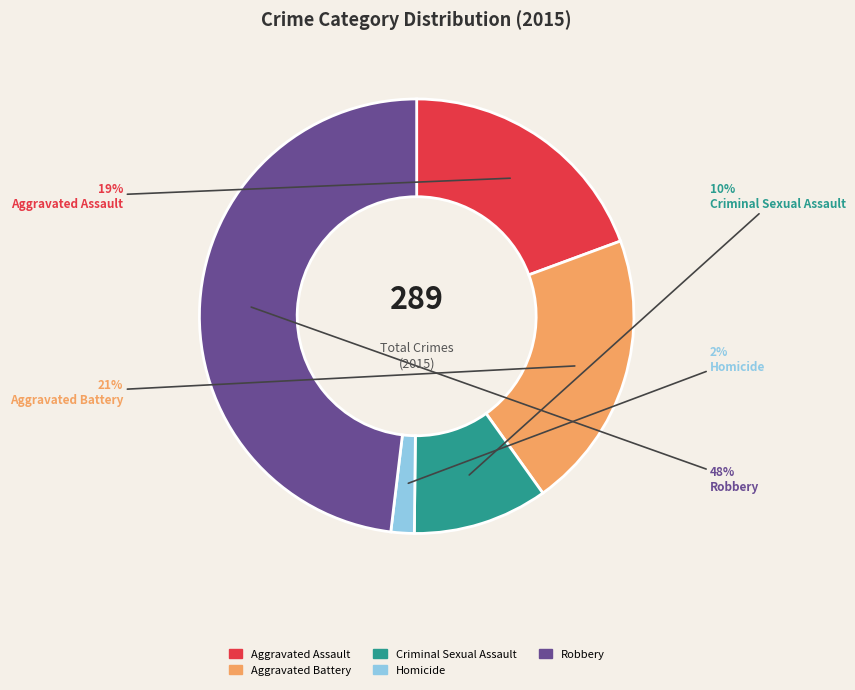

To the nearest percent, what is the difference between the largest and smallest slice percentages?

46%